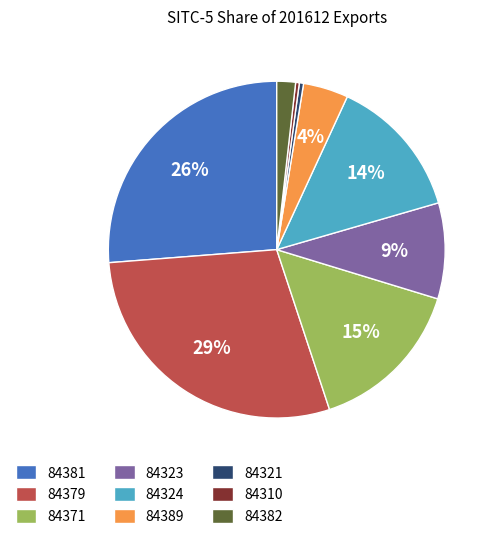

Do 84381 and 84310 together represent more than half of the pie?

No